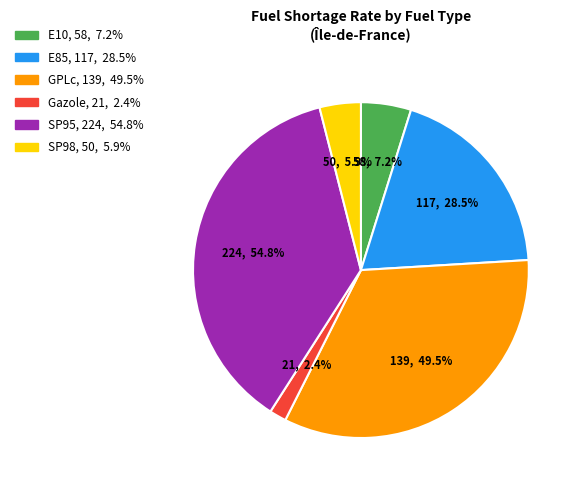

Between GPLc and E10, which is larger?

GPLc